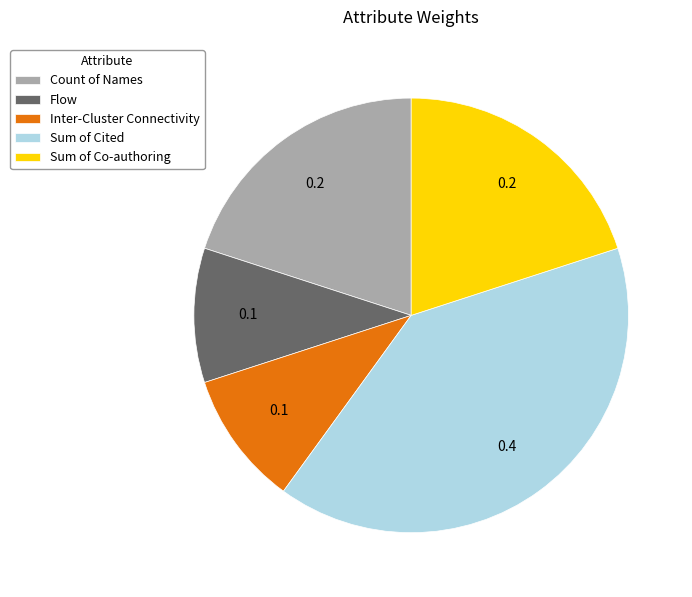

Does Sum of Co-authoring account for over 50% of the chart?

No